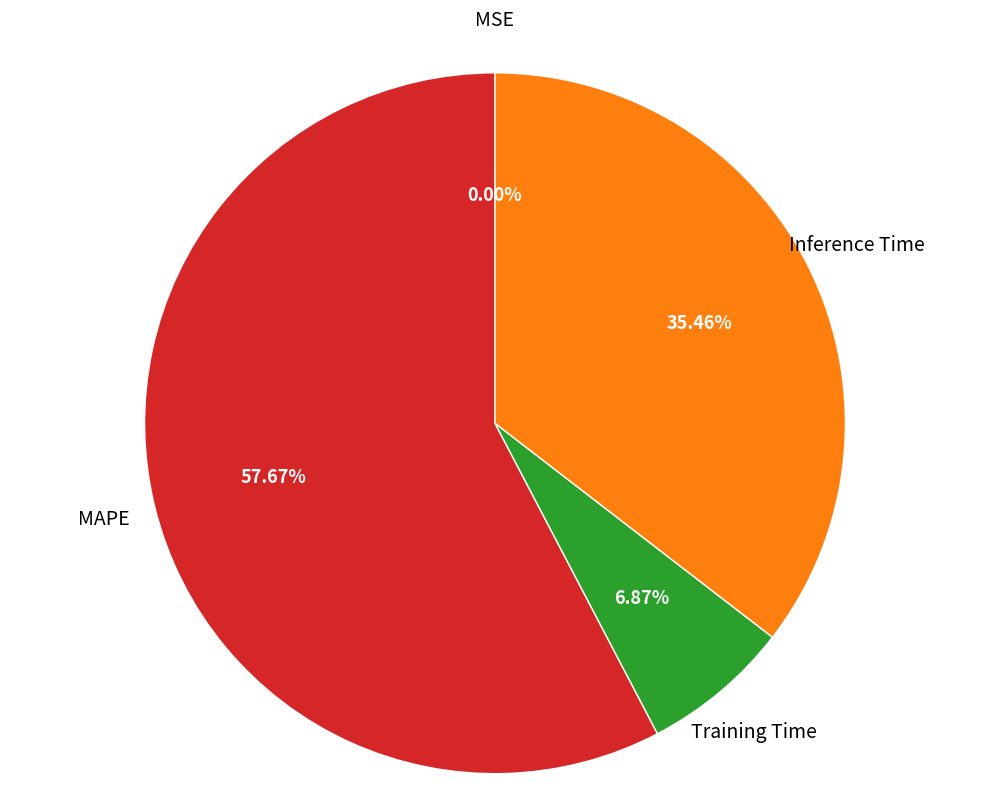

Is there any slice that represents more than half of the pie?

Yes